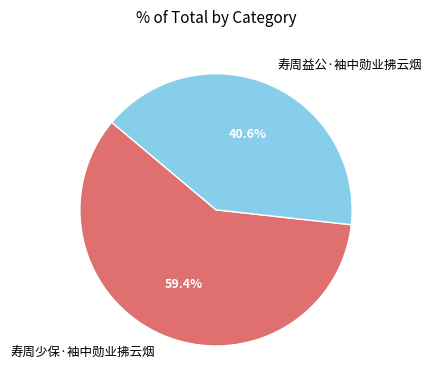

To the nearest percent, what is the combined percentage of 寿周益公·袖中勋业拂云烟 and 寿周少保·袖中勋业拂云烟?

100%